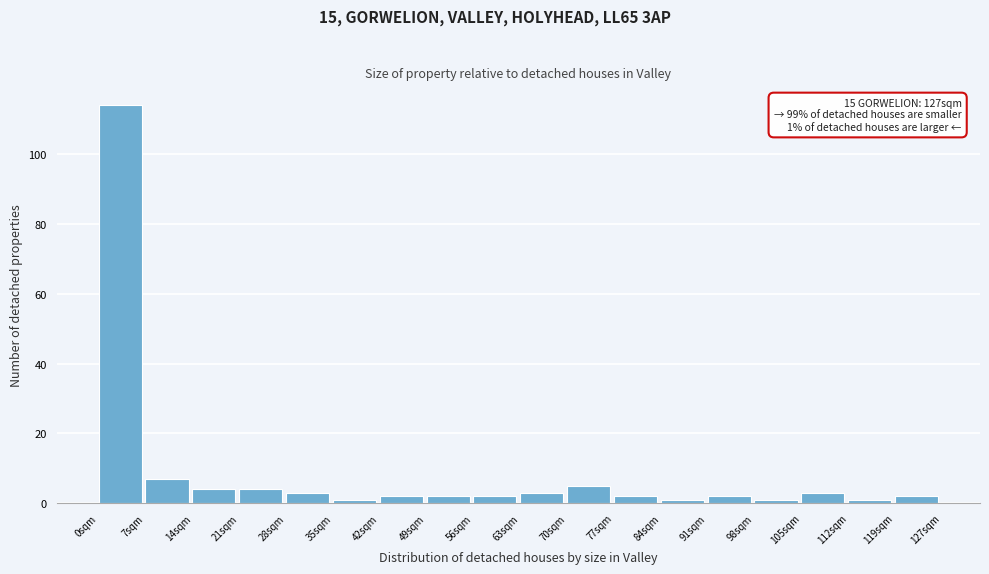

Over which range of the x-axis is the bar tallest?

0 to 7